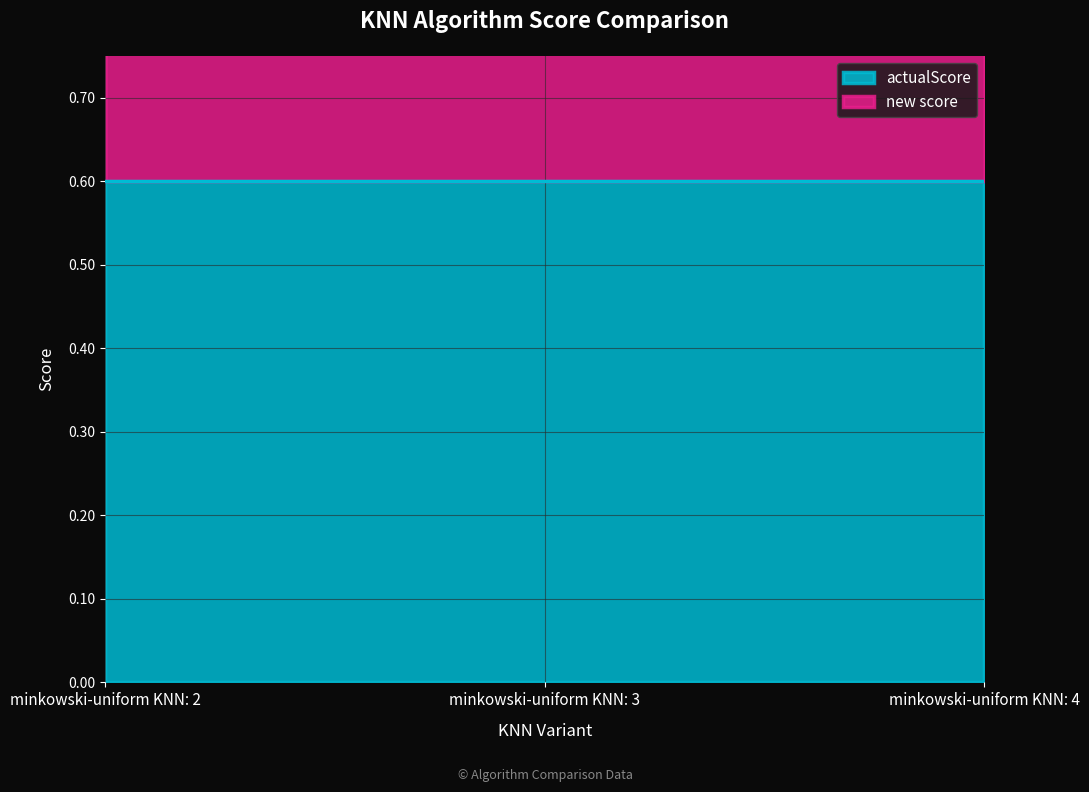

What is the value of the 3rd point from the left?

1.1